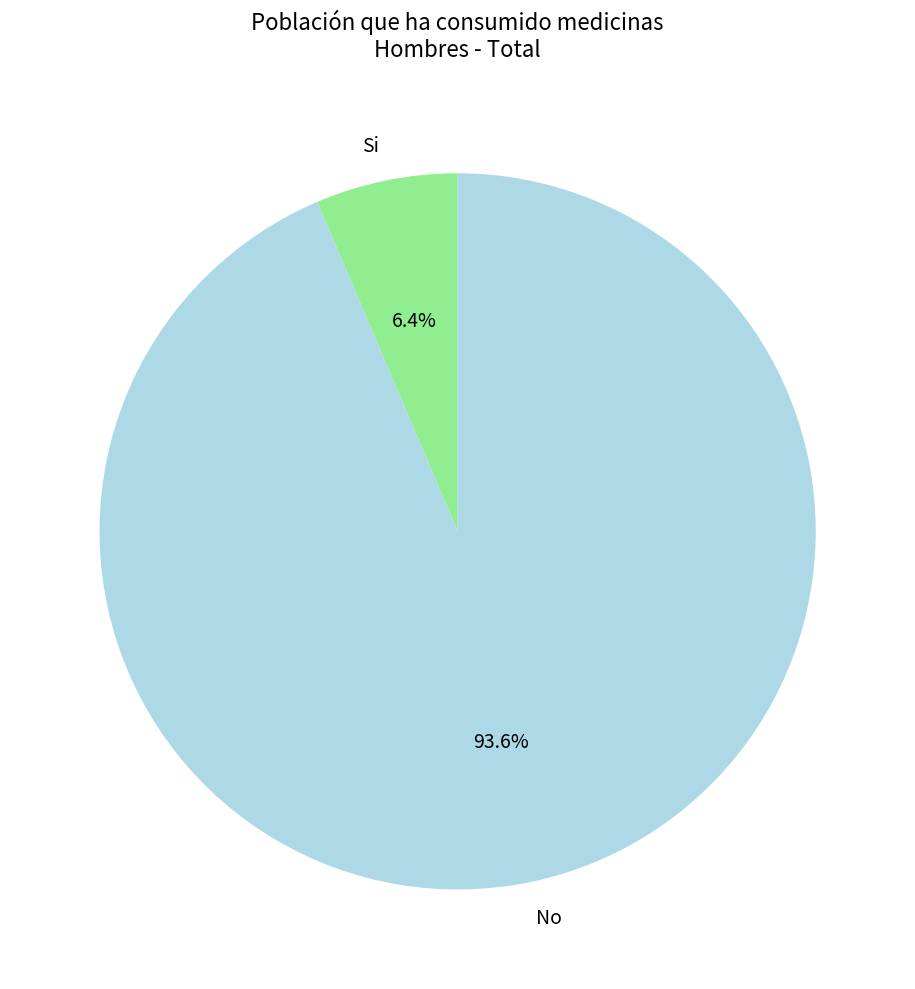

Combined, do Si and No account for over 50%?

Yes